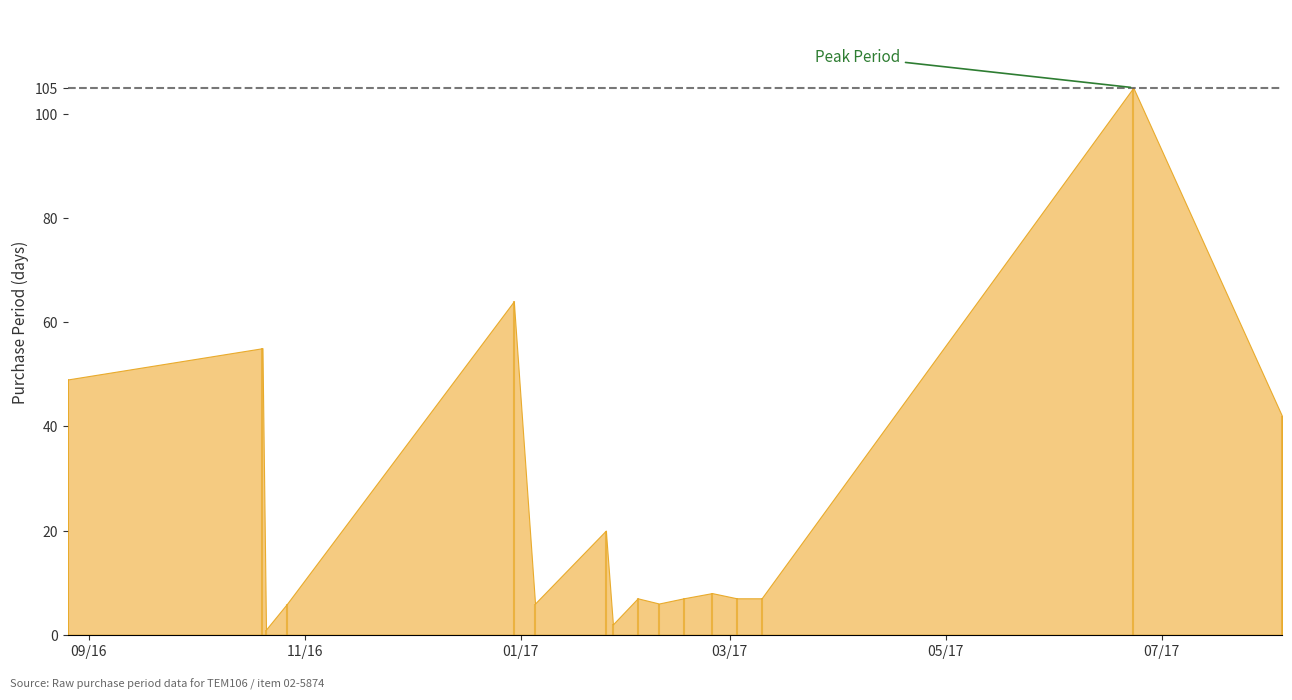

Which label corresponds to the smallest value in the chart?

2016-10-21